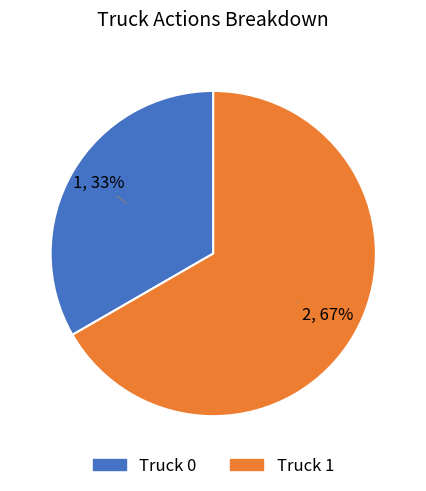

Combined, do Truck 1 and Truck 0 account for over 50%?

Yes